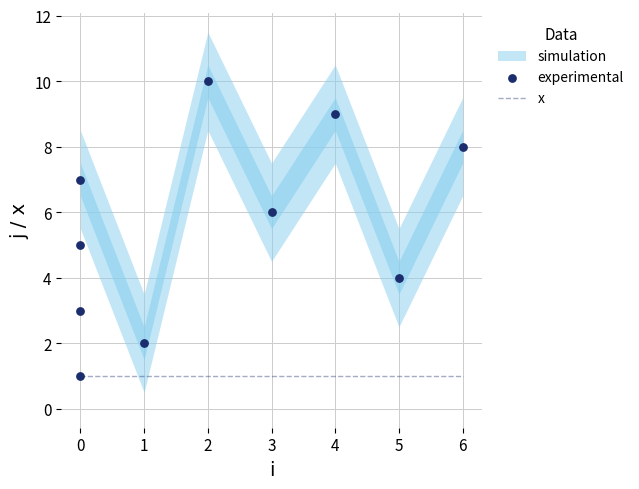

Which series reaches the minimum Y coordinate?

x